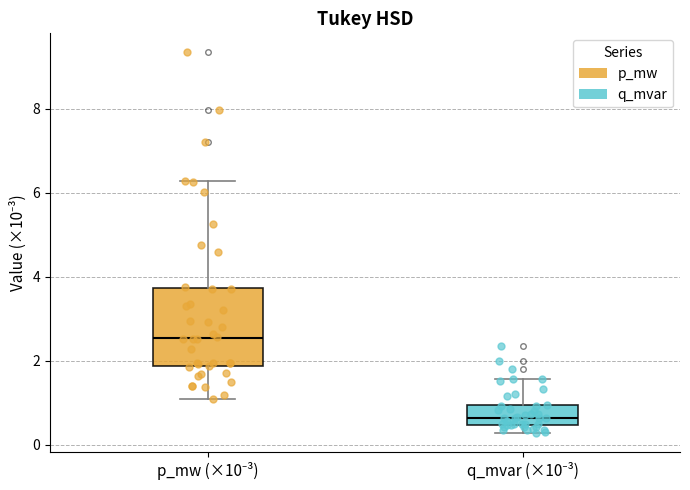

Where is the lower edge of the box for p_mw (×10⁻³) on the y-axis? The values are not printed on the chart, so give them approximately, as read against the axis.

1.8